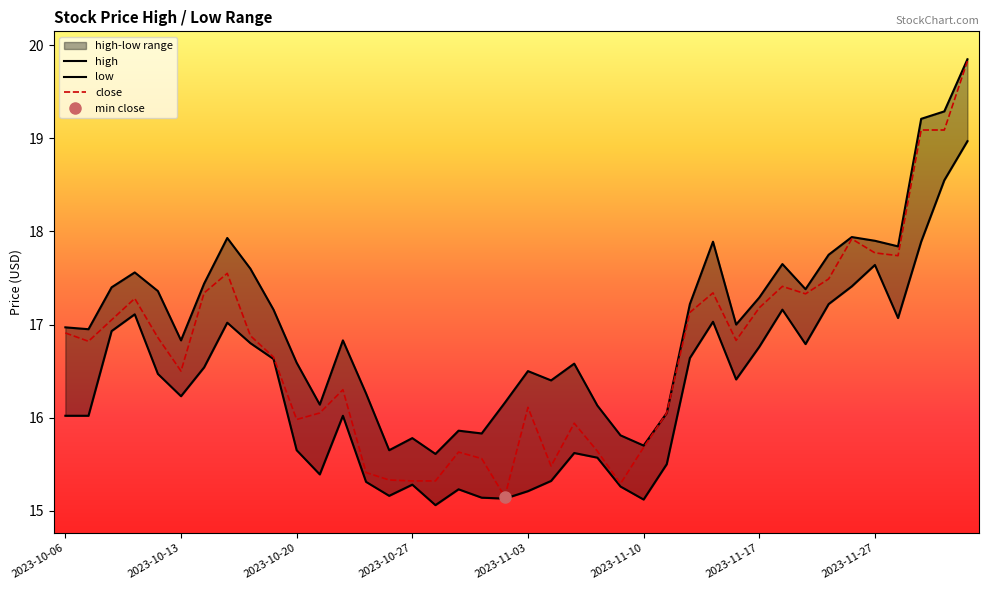

What is the maximum value shown in the chart?

19.9